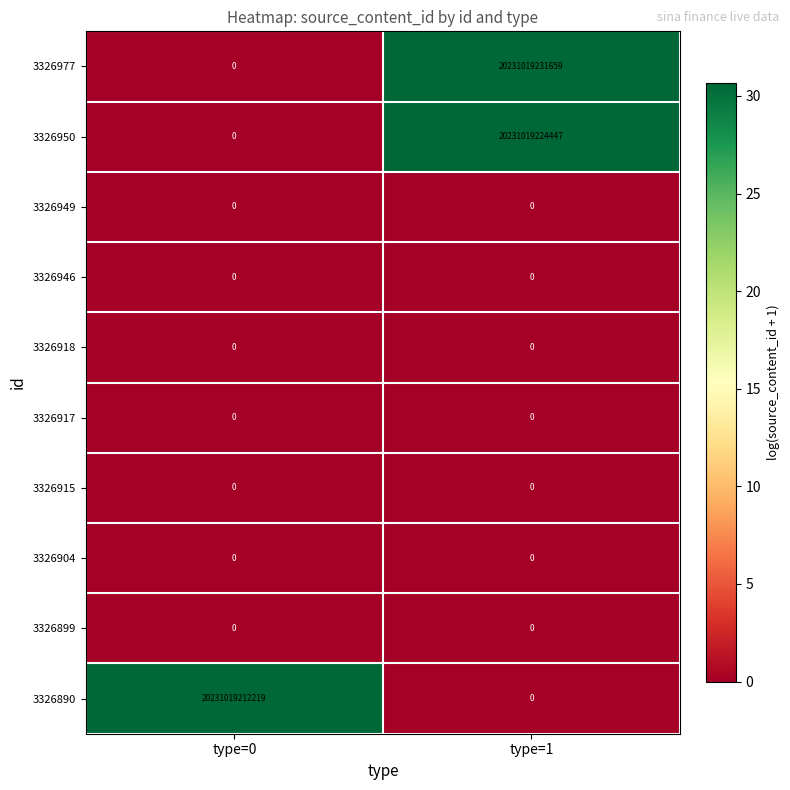

At how many categories does at least one series exceed 4?

2